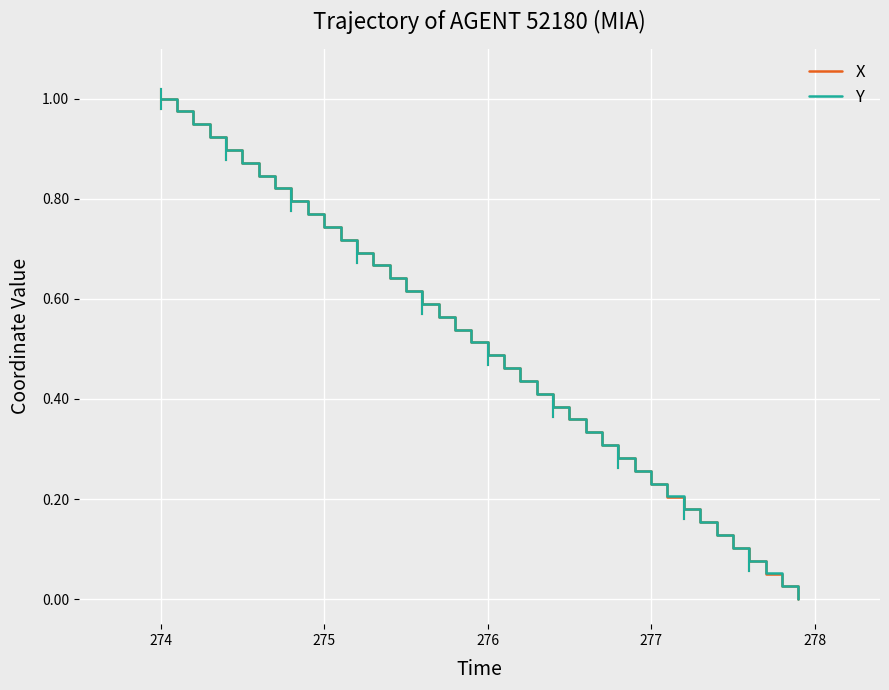

How many intersections are there between Y and X?

5